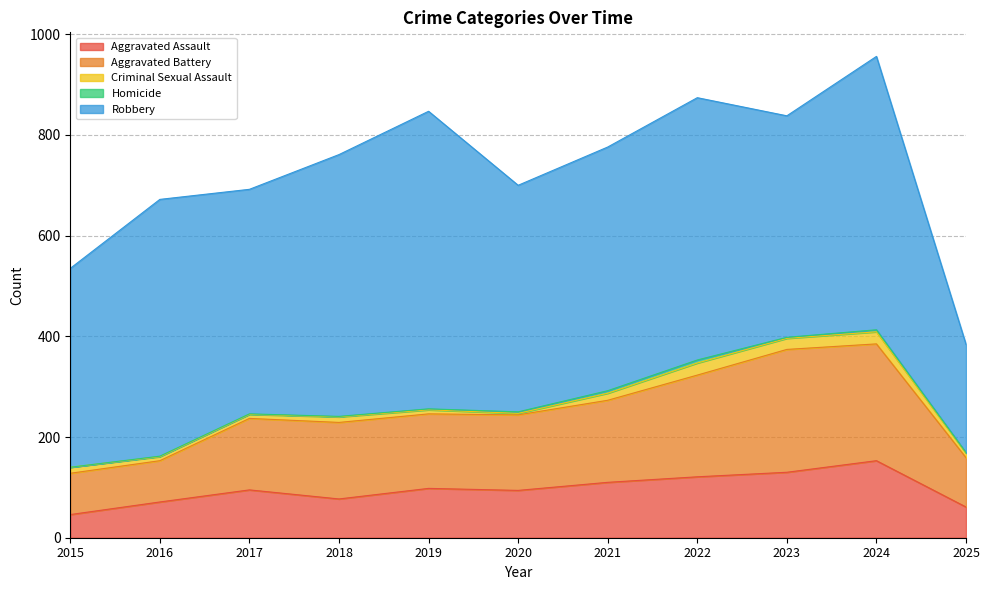

How many lines are shown in the chart?

5